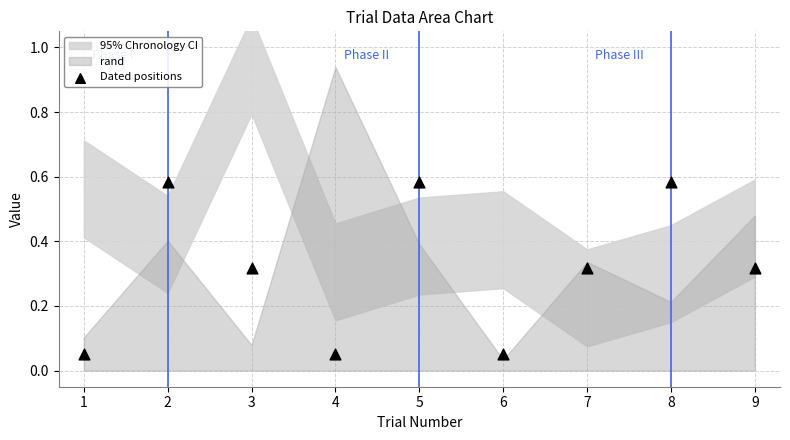

What is the range of Y values (max minus min)?

0.5